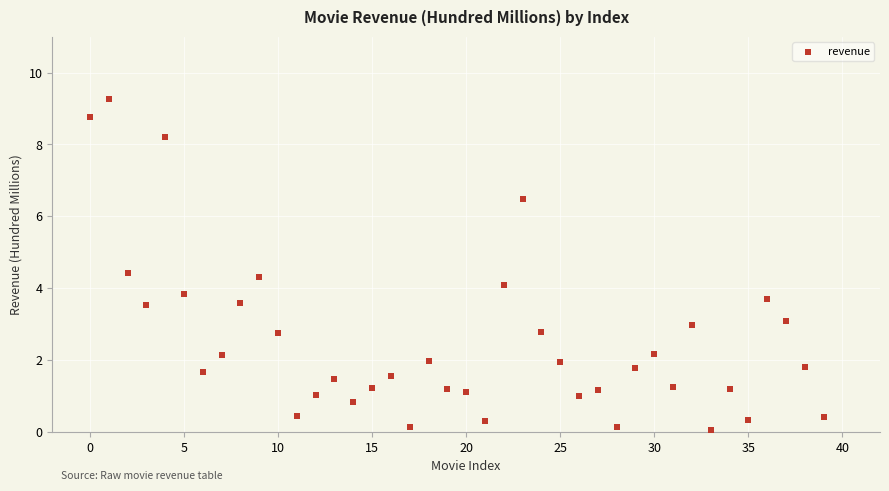

What is the range of Y values (max minus min)?

9.2